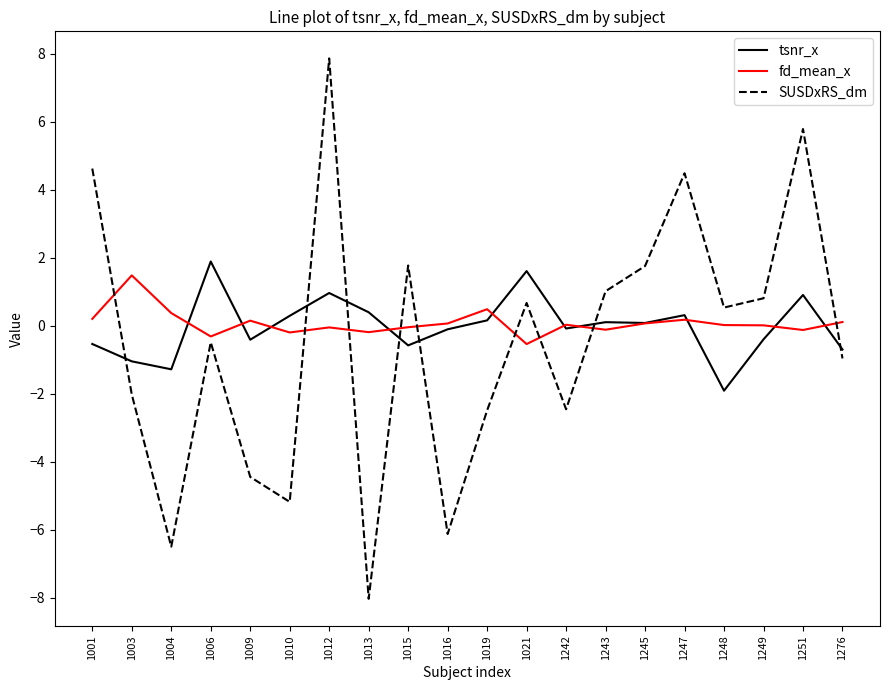

In fd_mean_x, how many points are lower than both neighbors (excluding endpoints)?

6